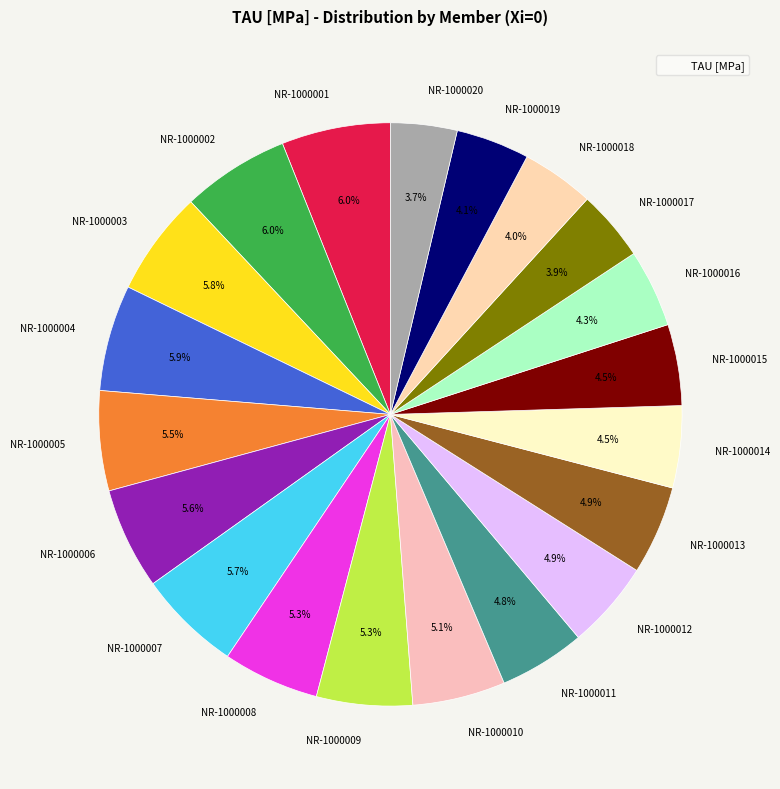

Which has a higher value, NR-1000003 or NR-1000016?

NR-1000003